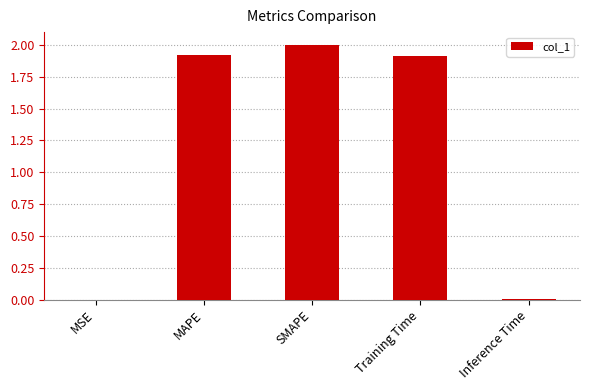

What is the average value?

1.2